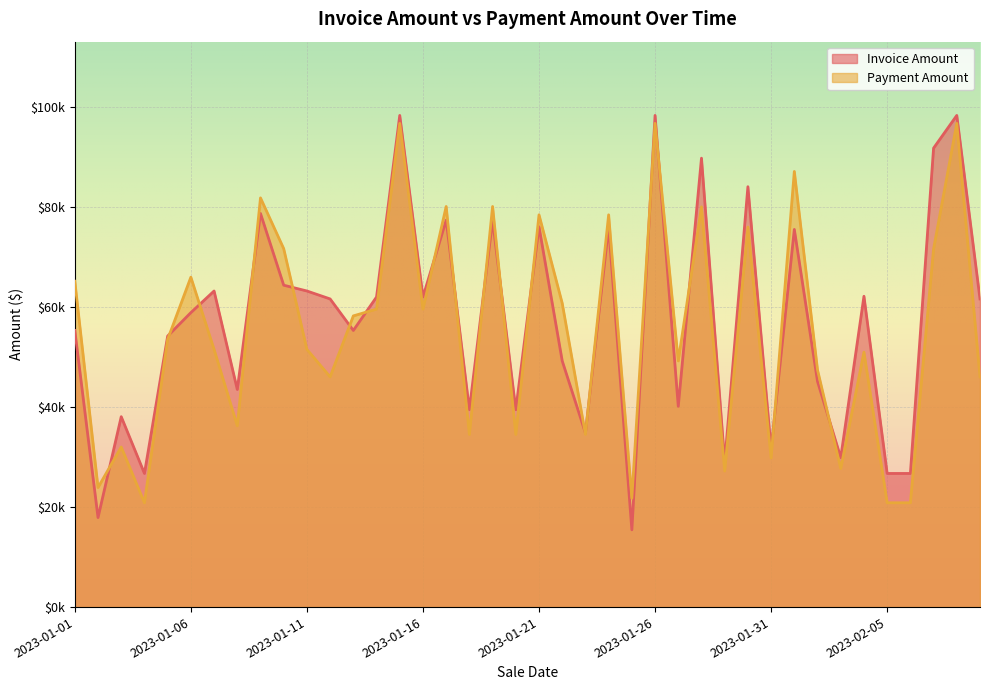

What is the difference between the second highest and minimum values in the Payment Amount series?

75833.8